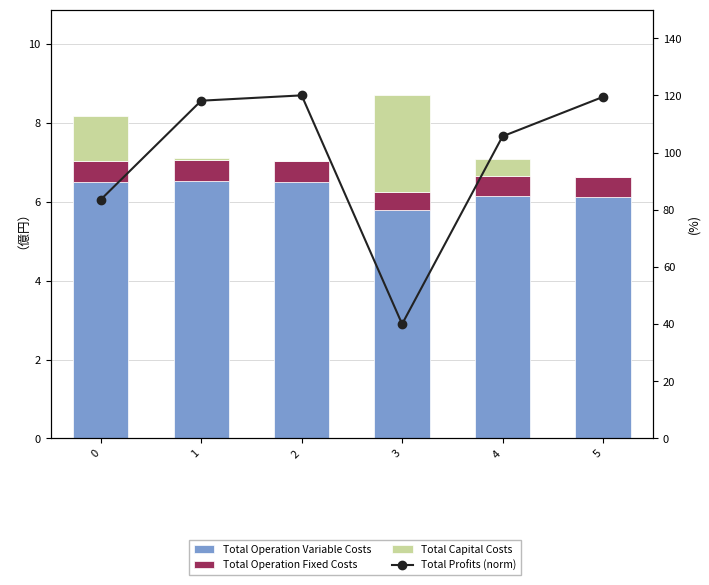

Reading left to right, transcribe all the data shown in this chart.

Total Operation Variable Costs: 0=650657.0	1=652266.5	2=650199.2	3=579238.7	4=613776.2	5=611844.1
Total Operation Fixed Costs: 0=53266.0	1=53686.3	2=53686.3	3=45783.9	4=50820.5	5=50820.5
Total Capital Costs: 0=113696.0	1=4000.0	2=0.0	3=244800.0	4=42944.0	5=0.0
Total Profits (norm): 0=83.5	1=118.1	2=120.0	3=40.0	4=105.7	5=119.5